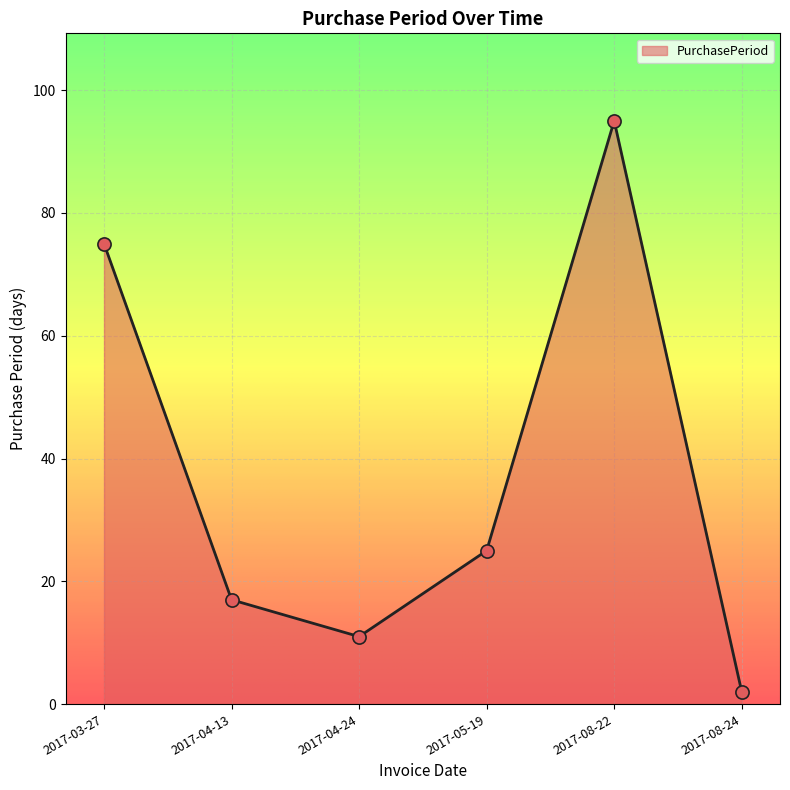

Between 2017-04-13 and 2017-05-19, which is larger?

2017-05-19